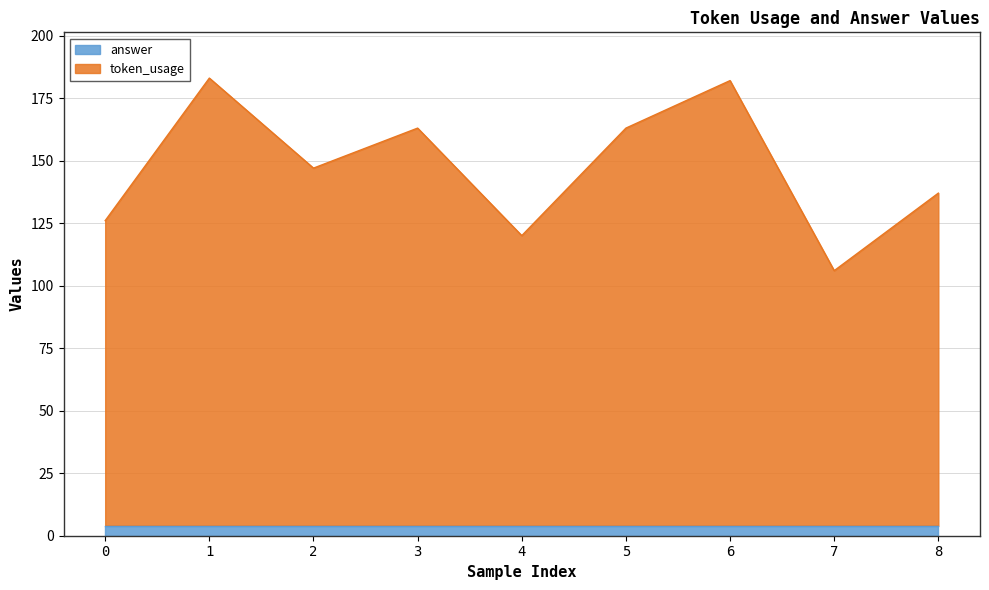

List the labels in order of value, smallest first.

7, 4, 0, 8, 2, 3, 5, 6, 1